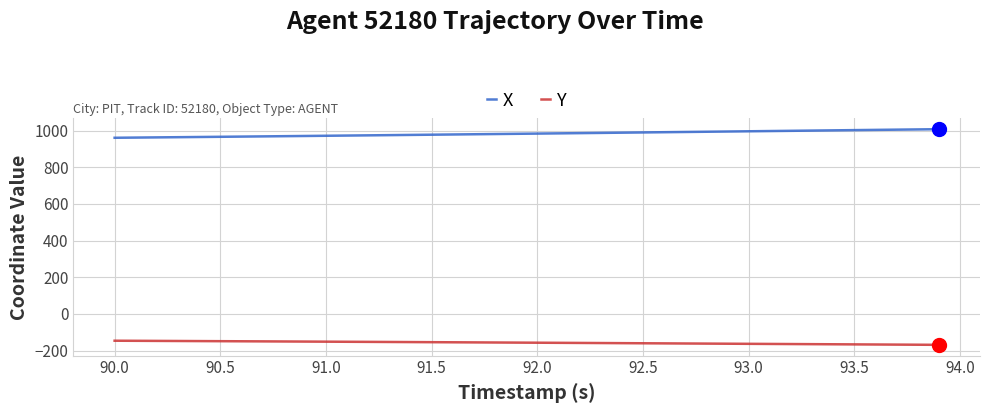

List the series in order of their overall mean, lowest first.

Y, X